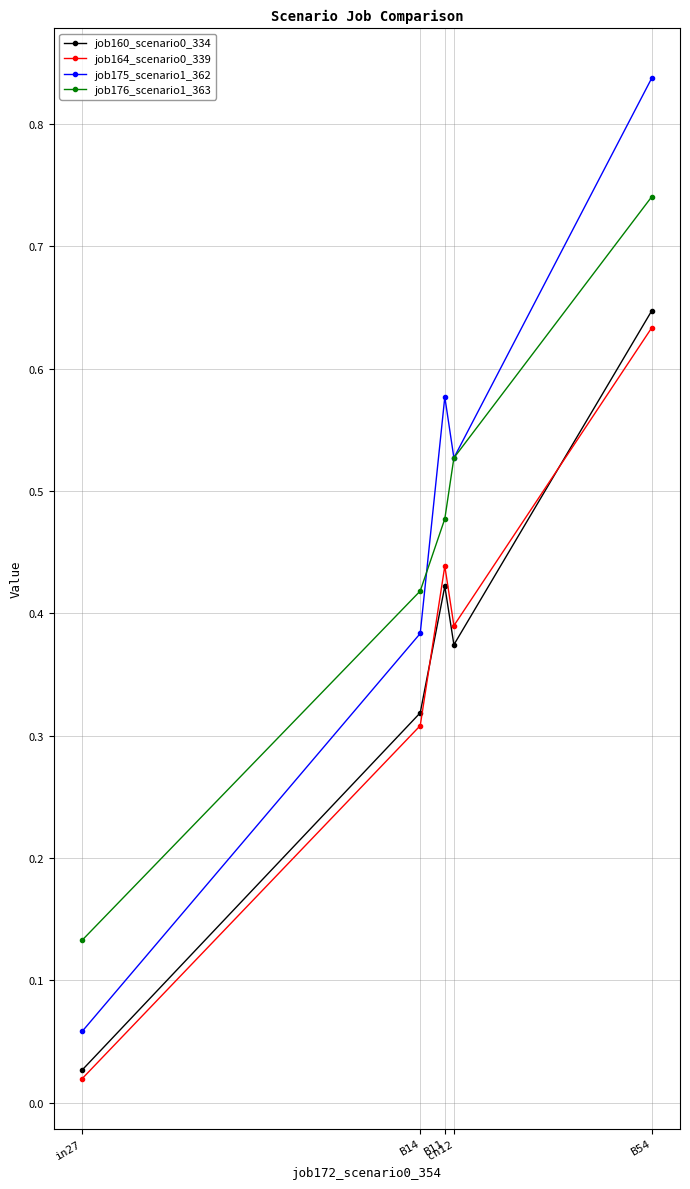

Which series has the widest spread of values?

job175_scenario1_362